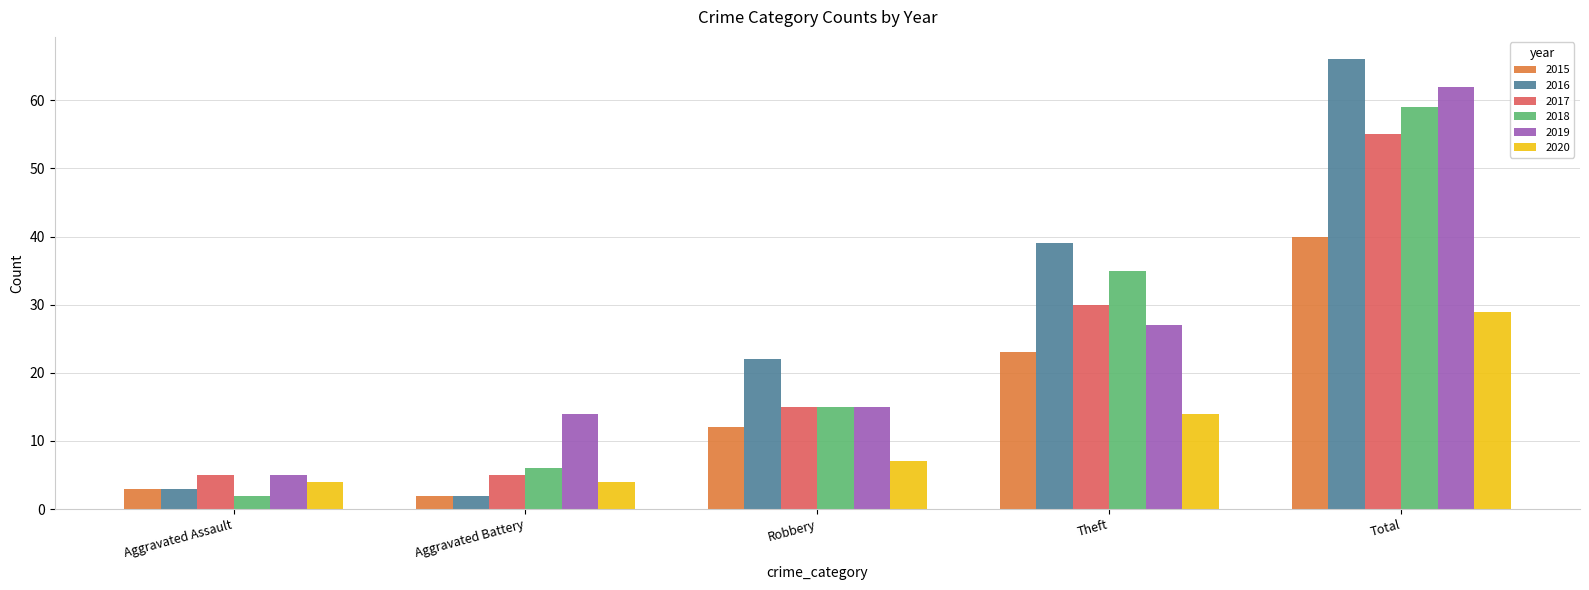

What are all the series names shown in the legend?

2015, 2016, 2017, 2018, 2019, 2020